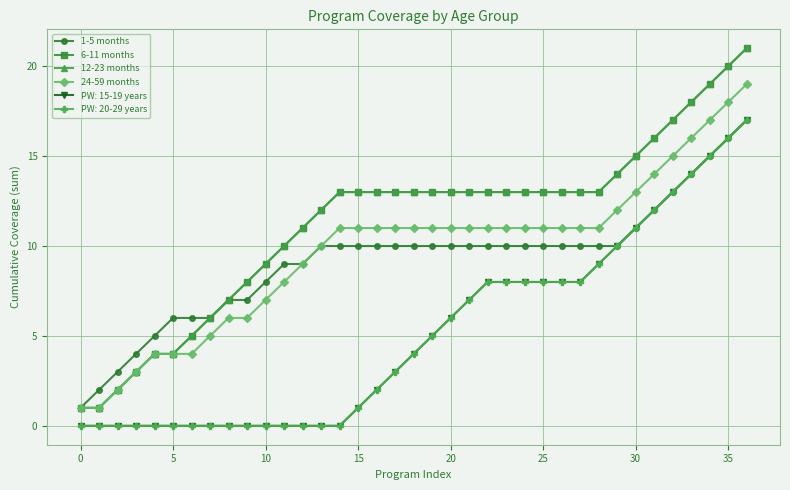

Does the chart have visible grid lines?

Yes